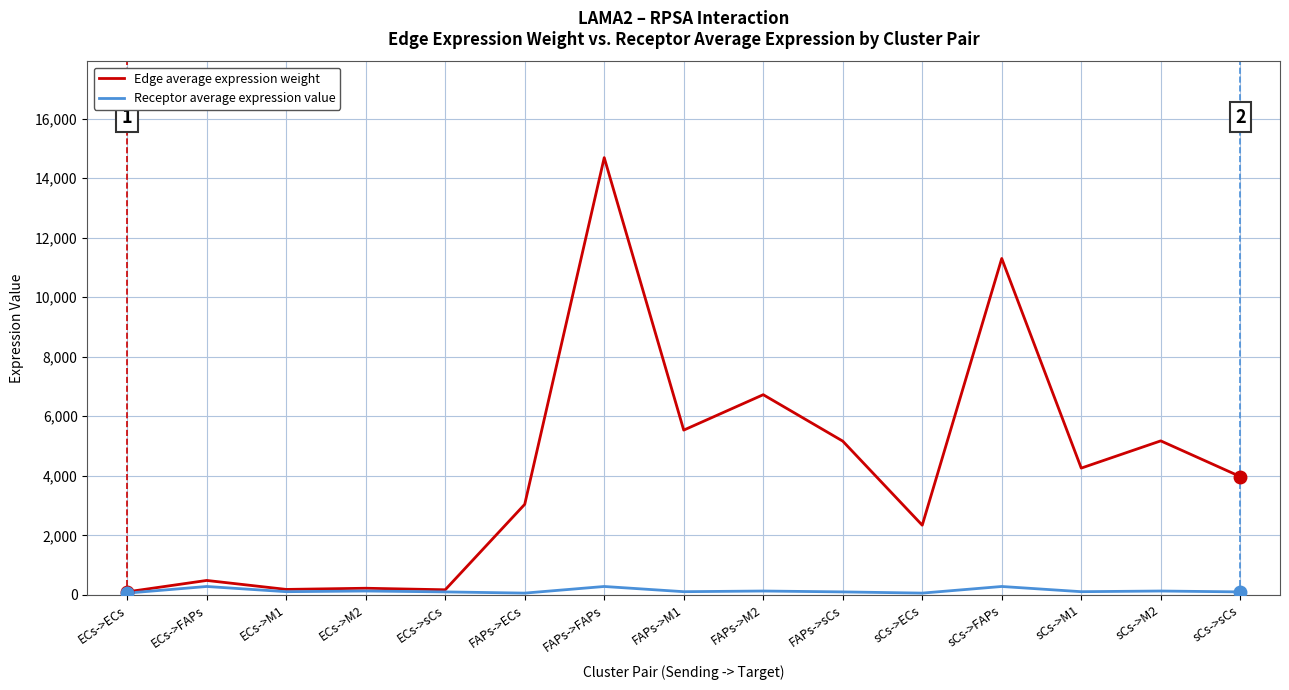

True or false: Edge average expression weight has a value of 170.1 at ECs->sCs.

True